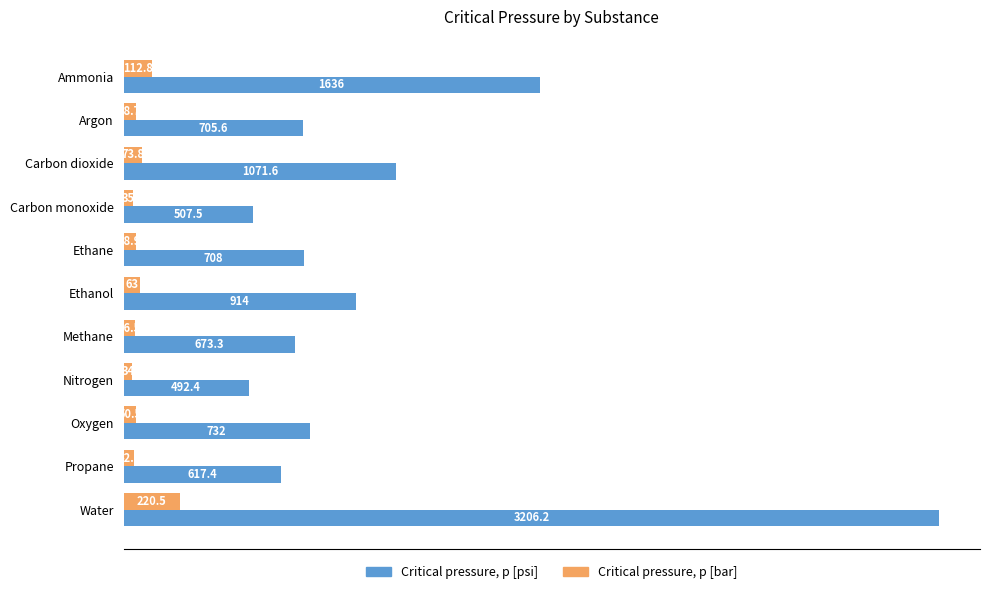

List the series in order of their overall mean, highest first.

Critical pressure, p [psi], Critical pressure, p [bar]